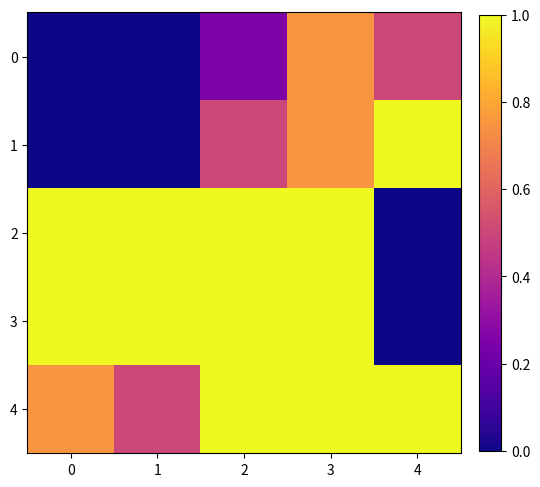

Reading left to right, list all the values displayed in this chart.

0: 0=0.0	1=0.0	2=0.2	3=0.8	4=0.5
1: 0=0.0	1=0.0	2=0.5	3=0.8	4=1.0
2: 0=1.0	1=1.0	2=1.0	3=1.0	4=0.0
3: 0=1.0	1=1.0	2=1.0	3=1.0	4=0.0
4: 0=0.8	1=0.5	2=1.0	3=1.0	4=1.0